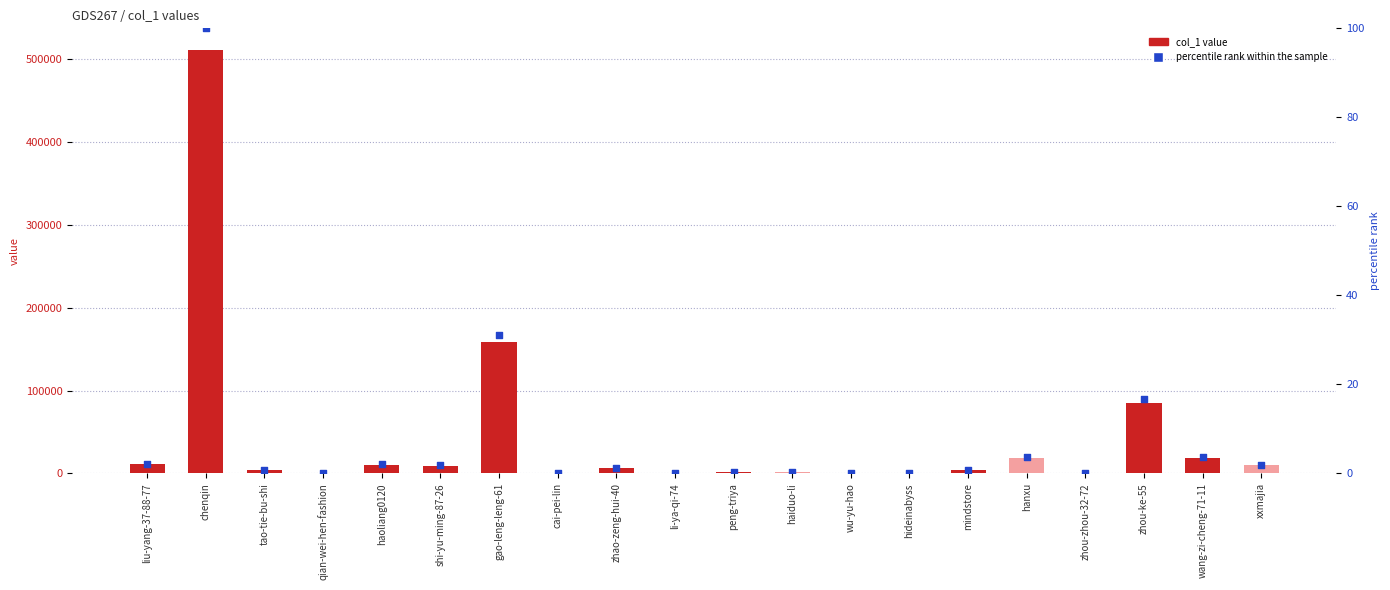

Which series has the largest Y range (max minus min)?

col_1